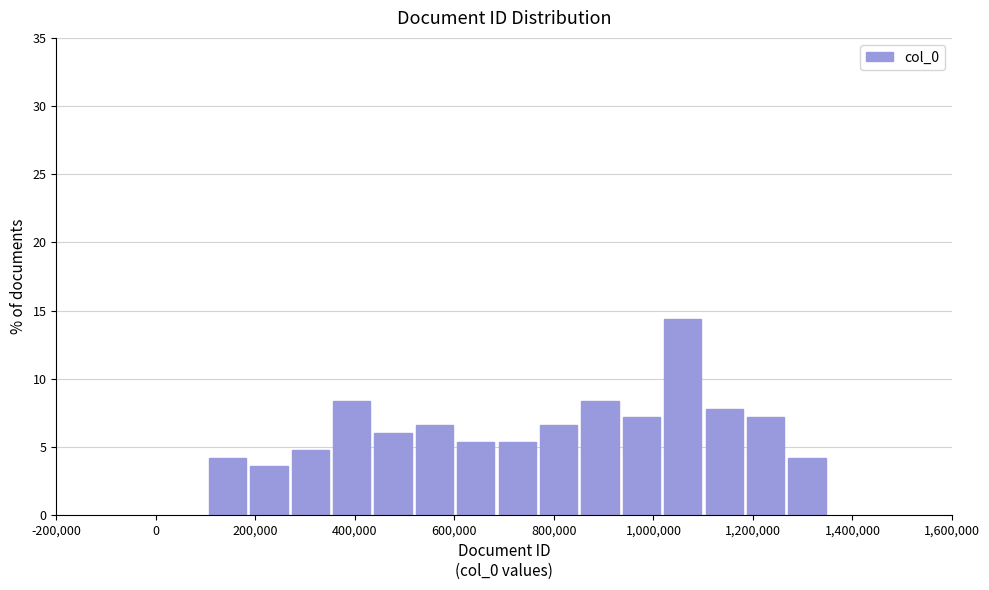

Reading left to right, list every bar in this chart as the range it spans on the x-axis followed by its height. Neither the bar edges nor the heights are printed on the chart, so give them approximately, as read against the axes.

100000 to 180000: 4.0
180000 to 260000: 3.5
260000 to 360000: 5.0
360000 to 440000: 8.5
440000 to 520000: 6.0
520000 to 600000: 6.5
600000 to 680000: 5.5
680000 to 760000: 5.5
760000 to 860000: 6.5
860000 to 940000: 8.5
940000 to 1020000: 7.0
1020000 to 1100000: 14.5
1100000 to 1180000: 8.0
1180000 to 1260000: 7.0
1260000 to 1360000: 4.0